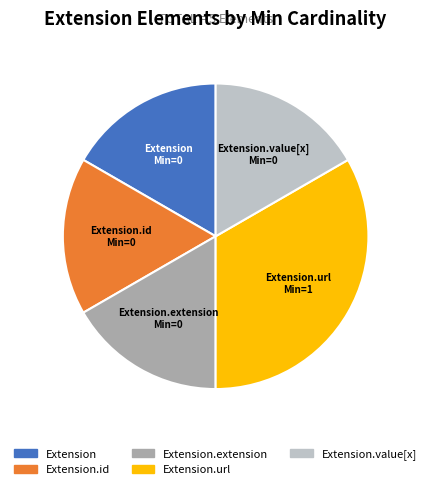

Is the sum of Extension.id and Extension.extension greater than half?

No